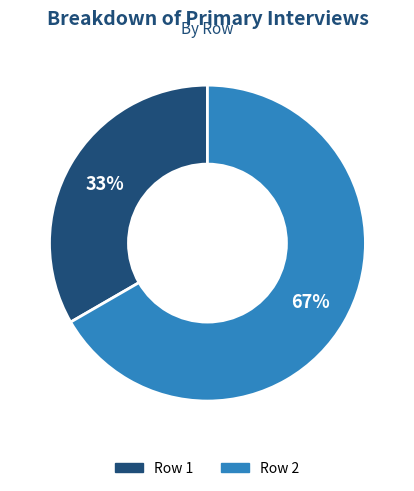

Is there any slice that represents more than half of the pie?

Yes